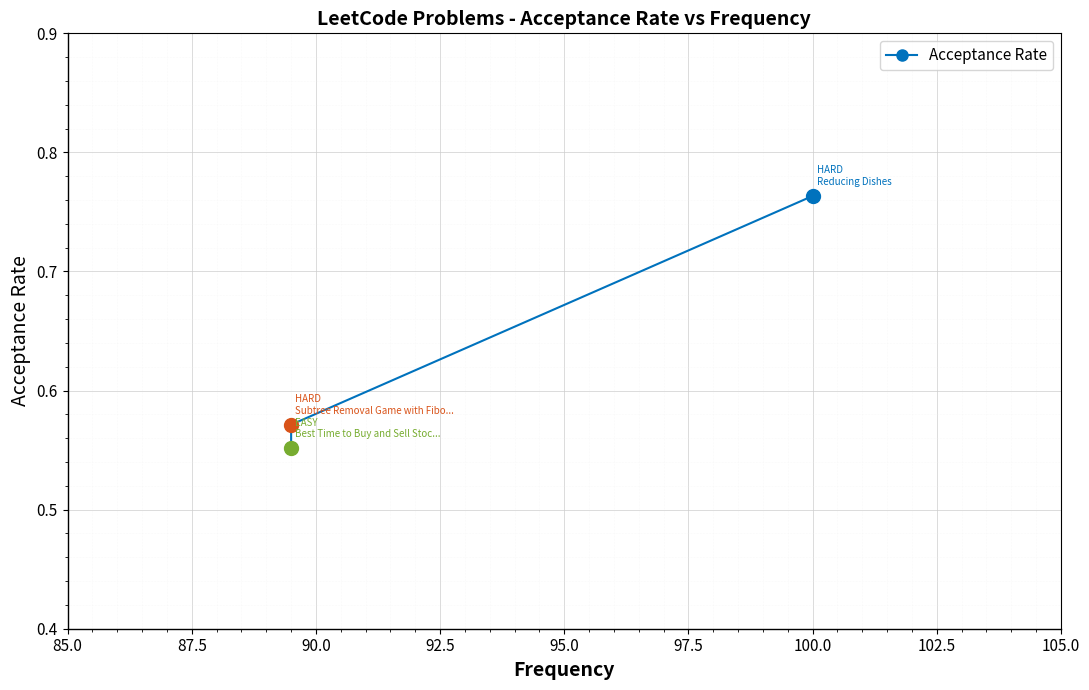

Between 87.5 and 85.0, which is larger?

85.0